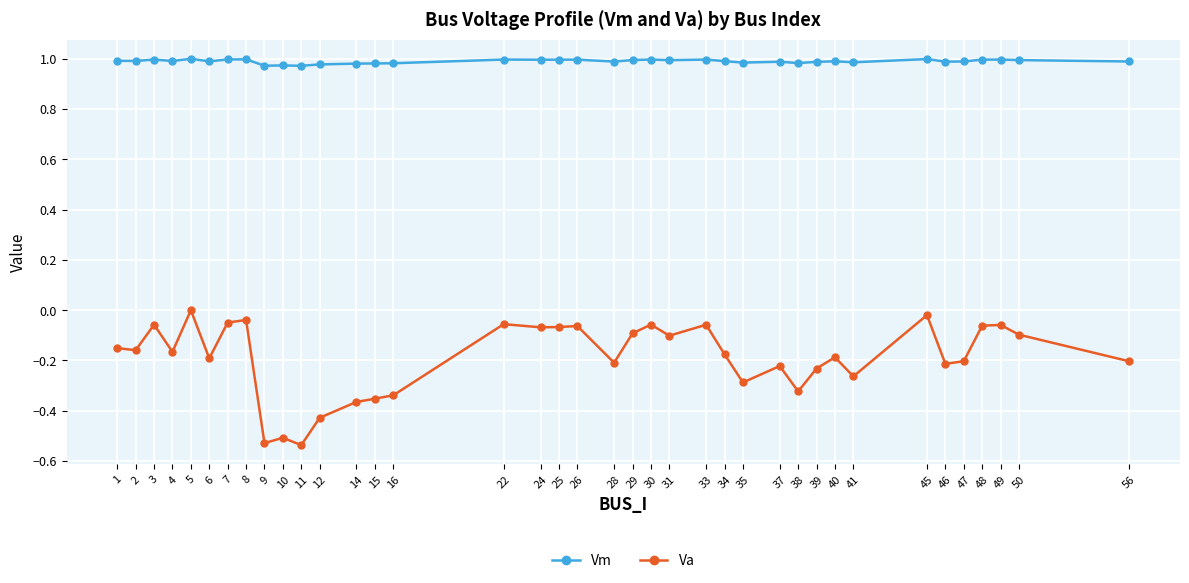

True or false: Va has more than 2 points higher than both neighbors.

True